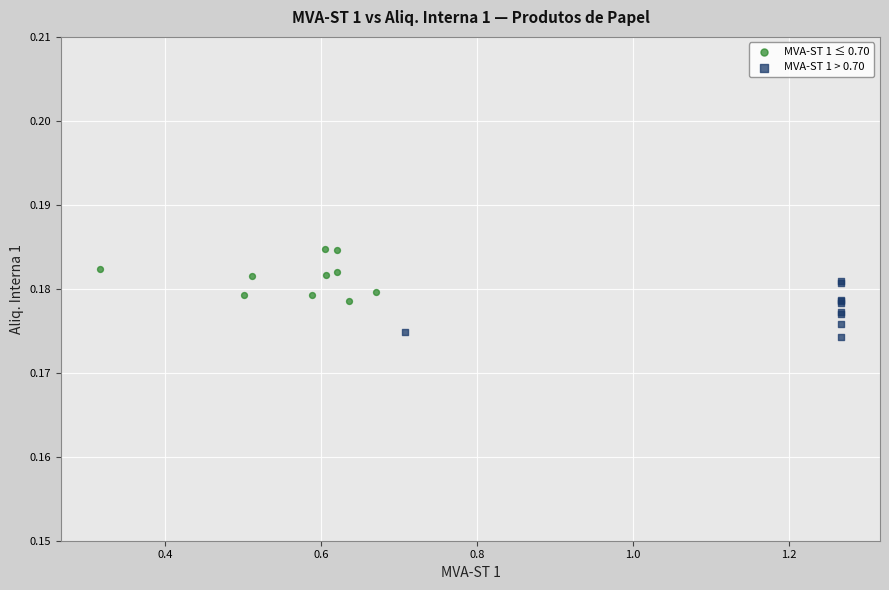

Which series contains the highest Y value?

MVA-ST 1 ≤ 0.70